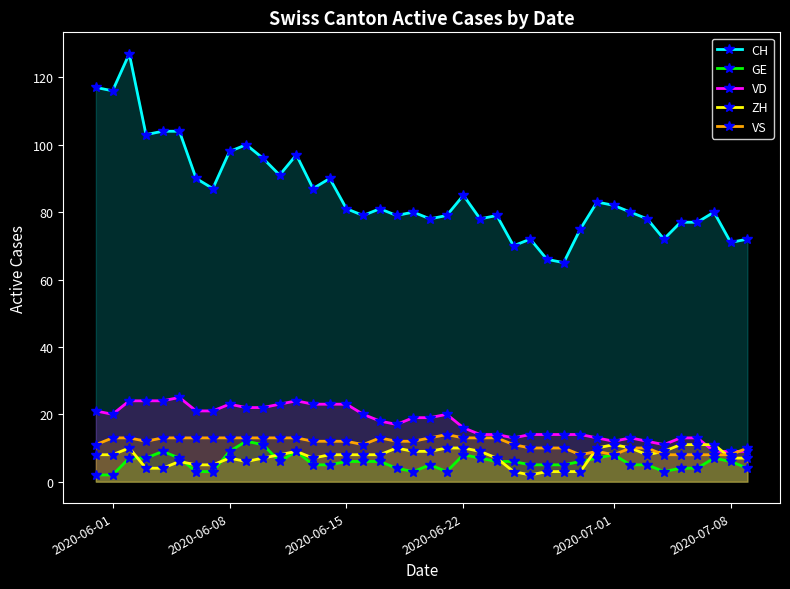

What are all the series names shown in the legend?

CH, GE, VD, ZH, VS